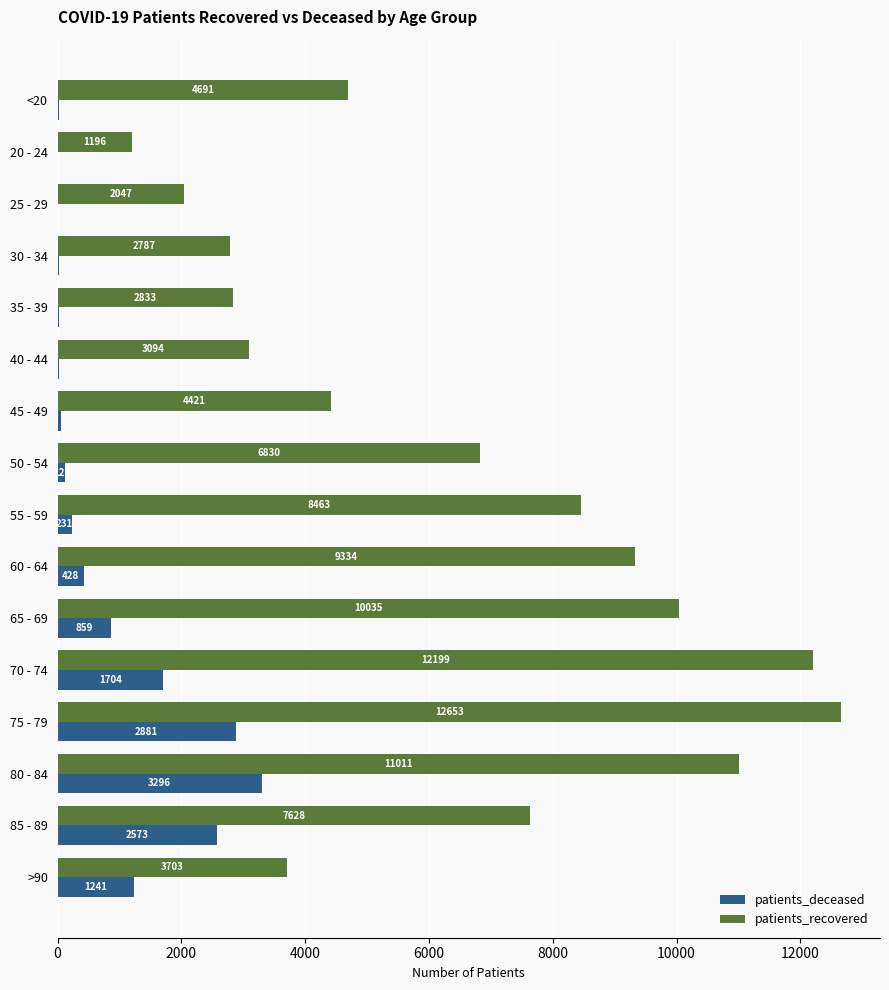

What is the sum of all patients_deceased values?

13473